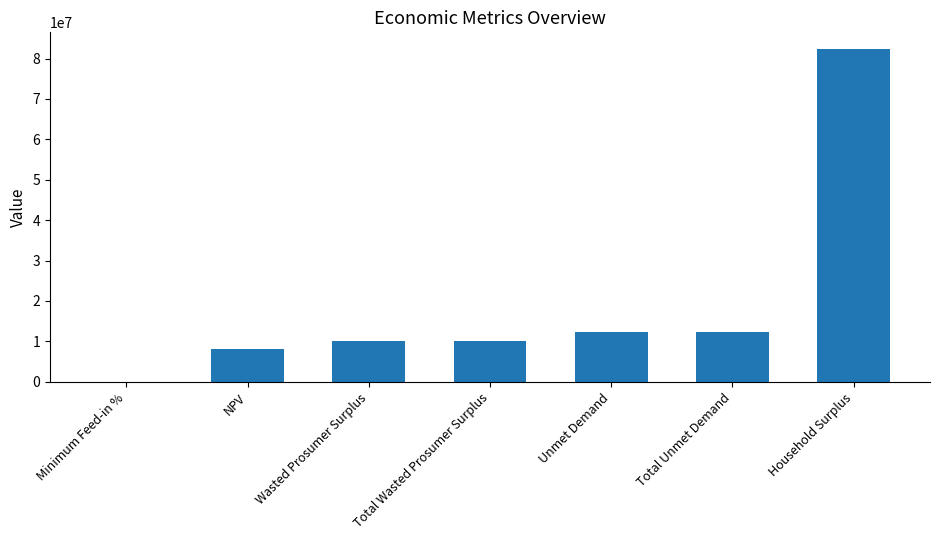

The chart shows a value of 16256873.1 at Total Unmet Demand. True or false?

False